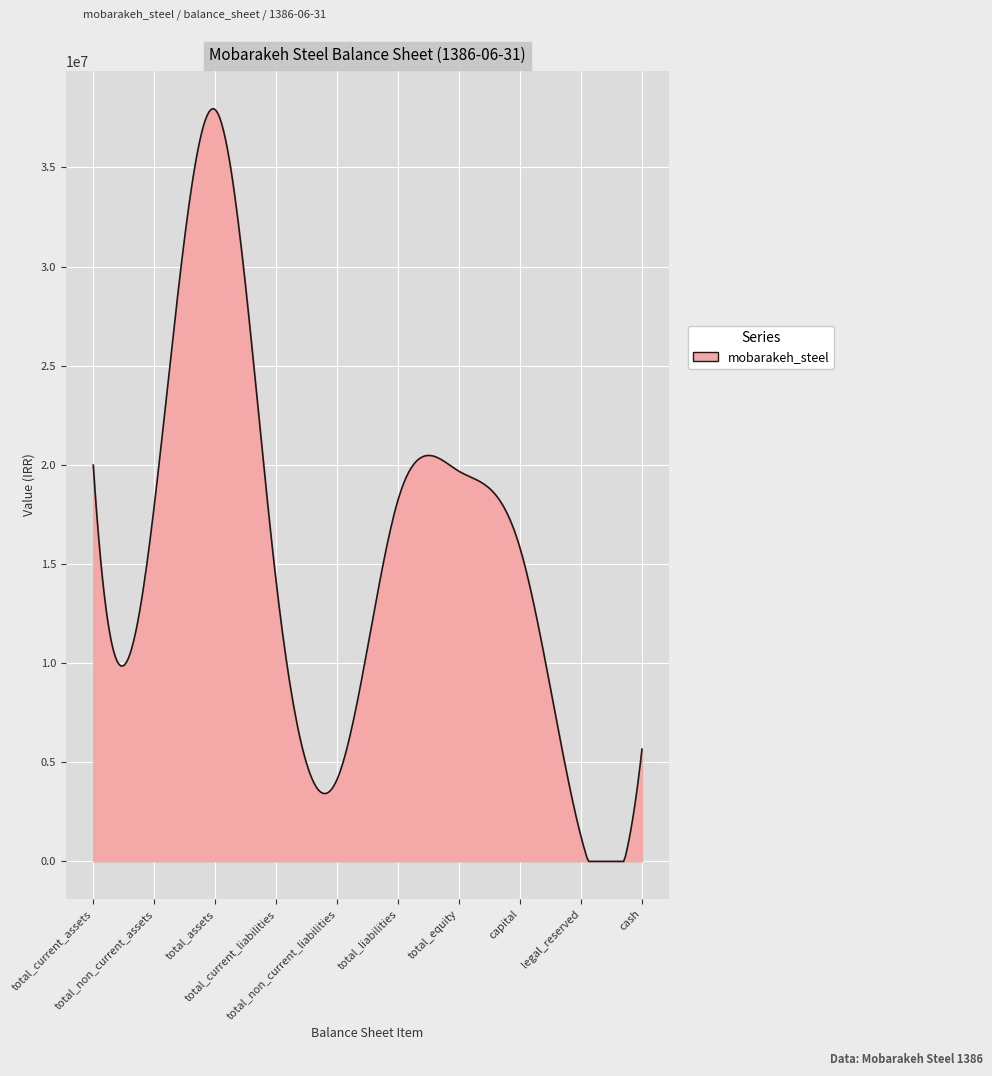

What is the greatest value displayed?

37961166.3